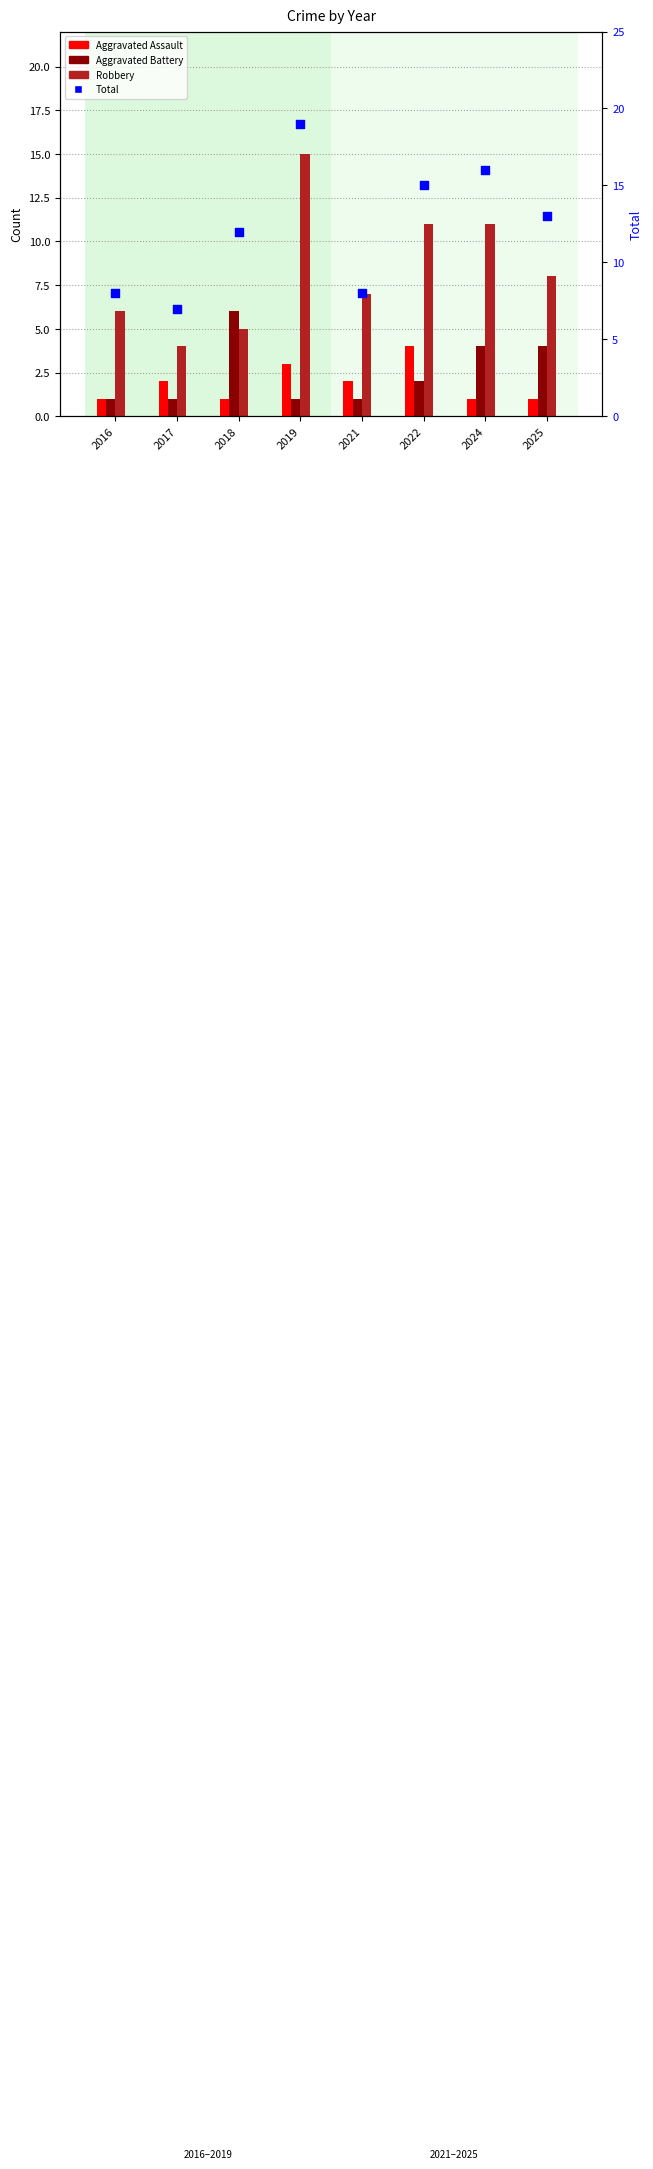

Is the value of Robbery at 2018 greater than the value of Aggravated Battery at 2021?

Yes